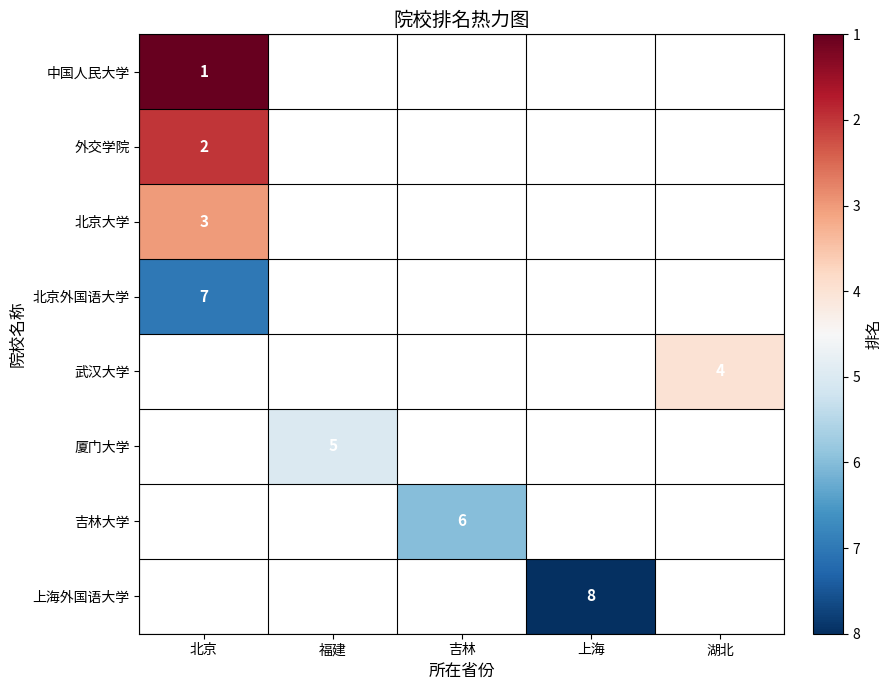

Which has a higher value, 北京 or 上海?

上海